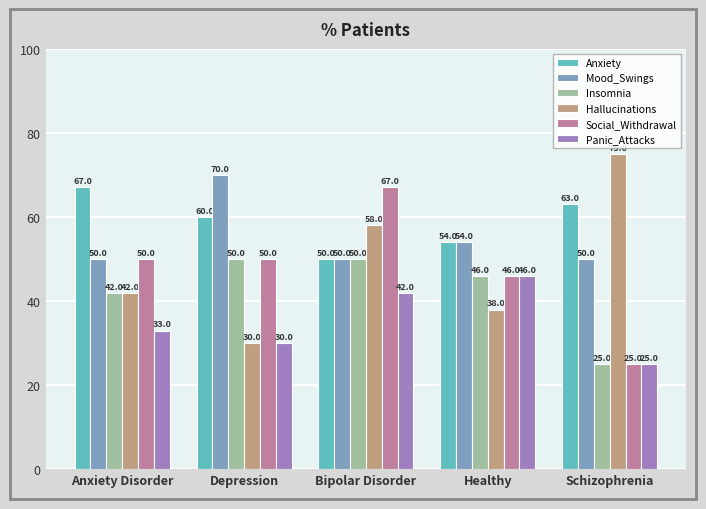

Count the Mood_Swings values in the range 50 to 54.

4